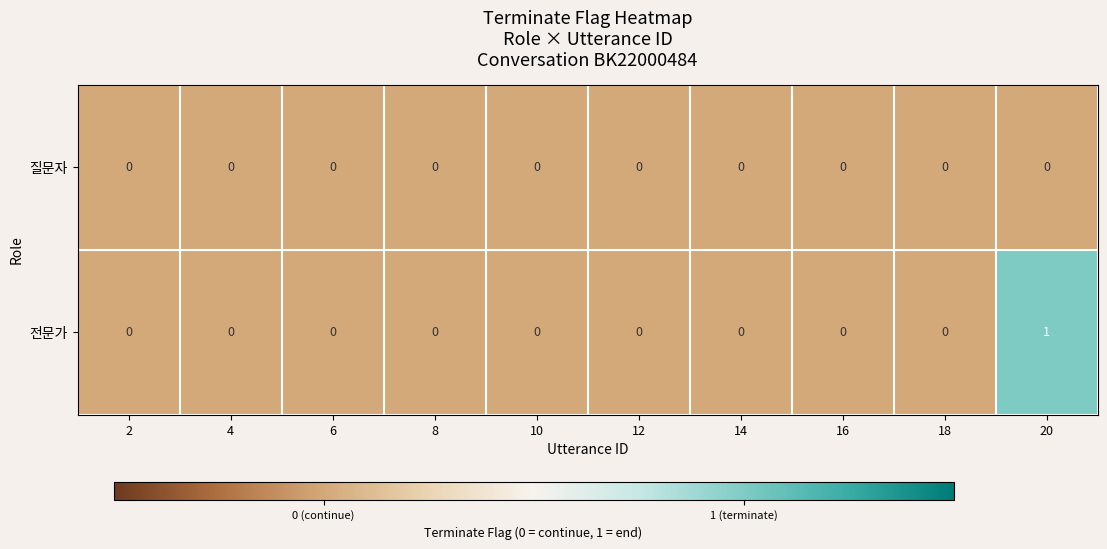

Which series has the largest total across all categories?

전문가